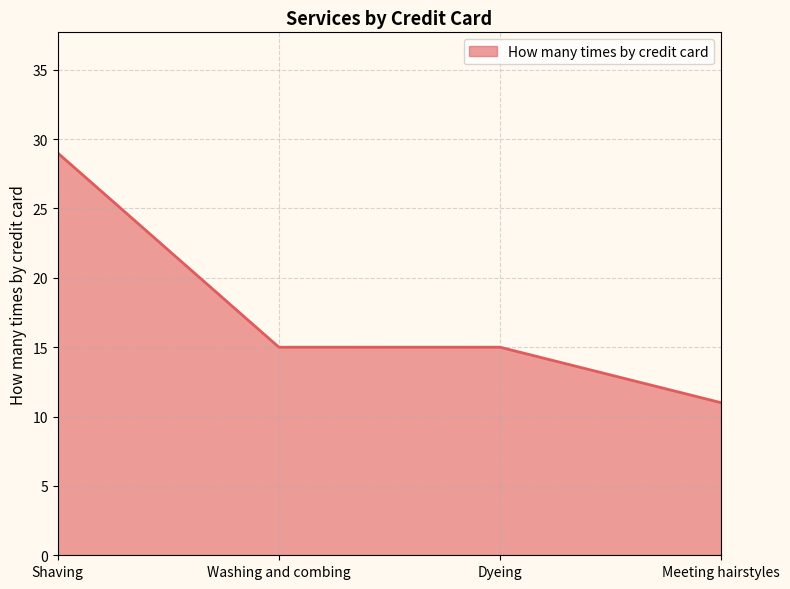

What is the difference between the maximum and minimum values?

18